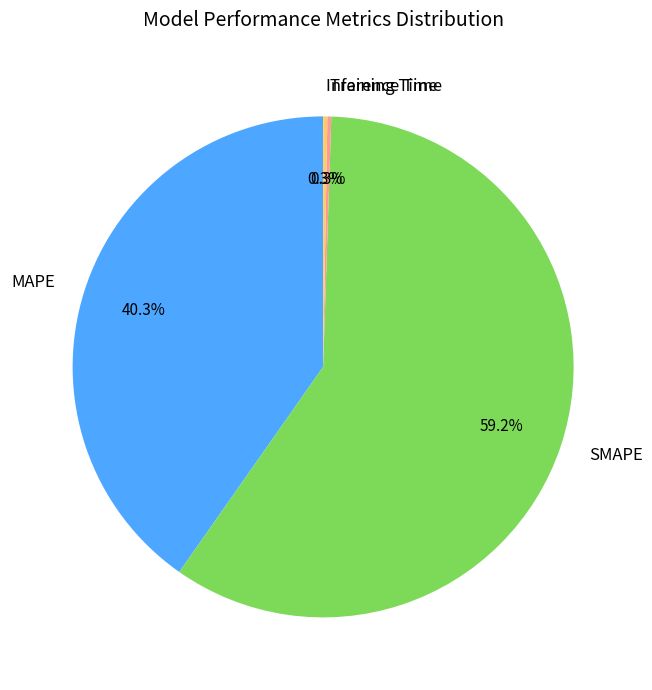

What is the ratio of the value at MAPE to the value at SMAPE?

0.7